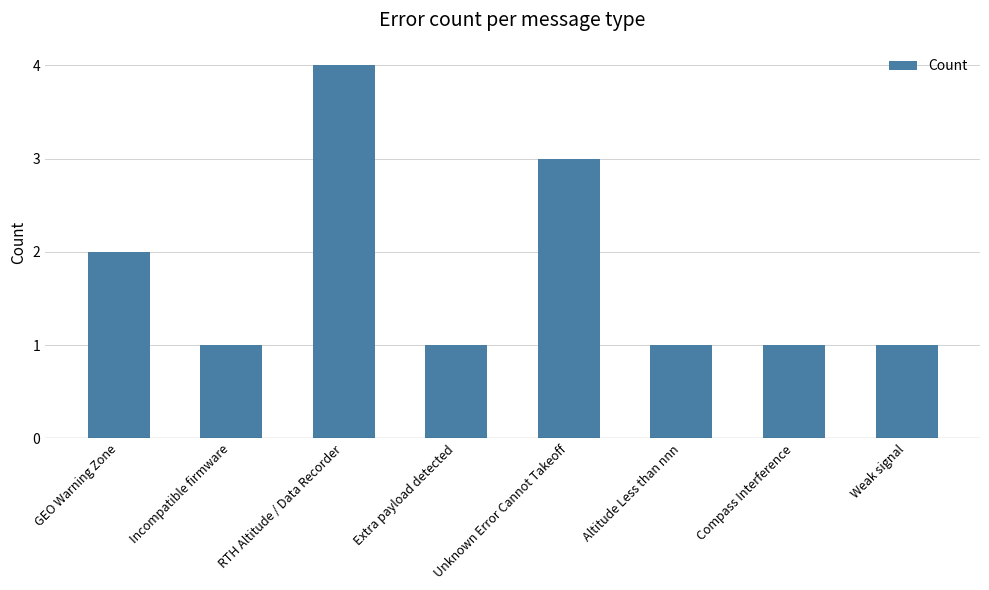

How many series are shown in this chart?

1